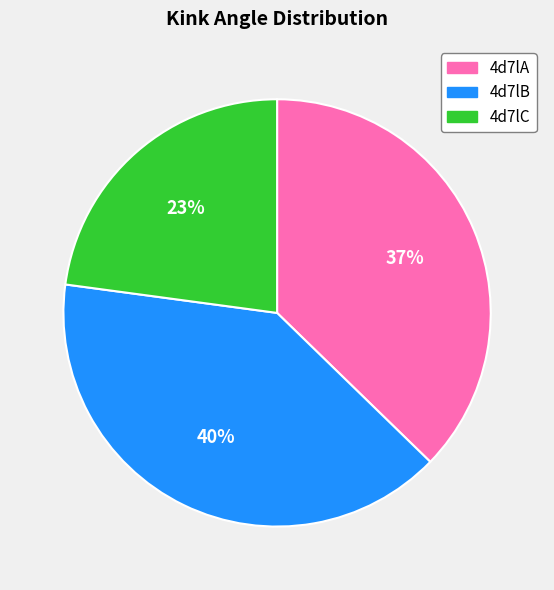

The 4d7lC slice represents 16% of the pie. True or false?

False